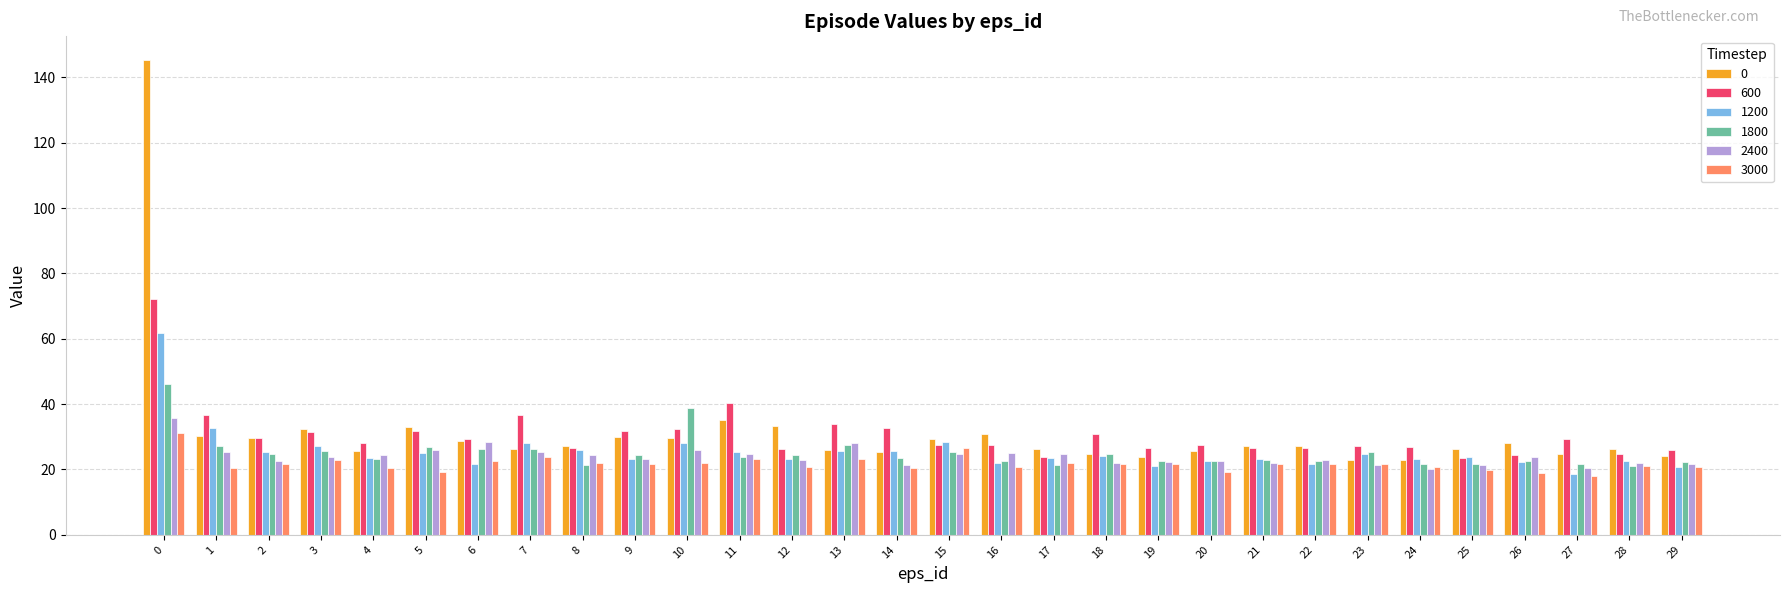

What is the value of the 0 bar at the 15th from the left?

25.4